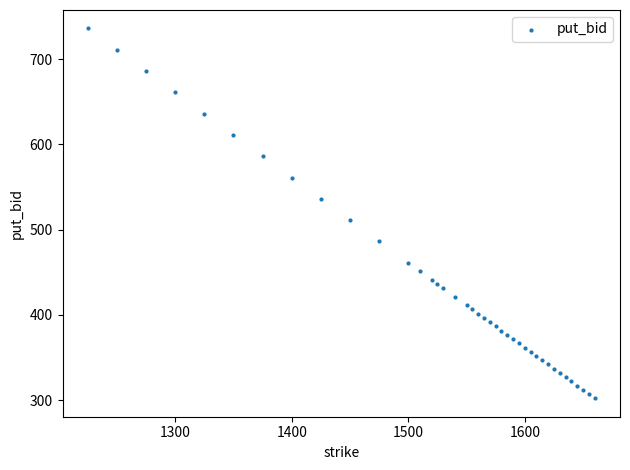

What is the range of Y values (max minus min)?

433.8